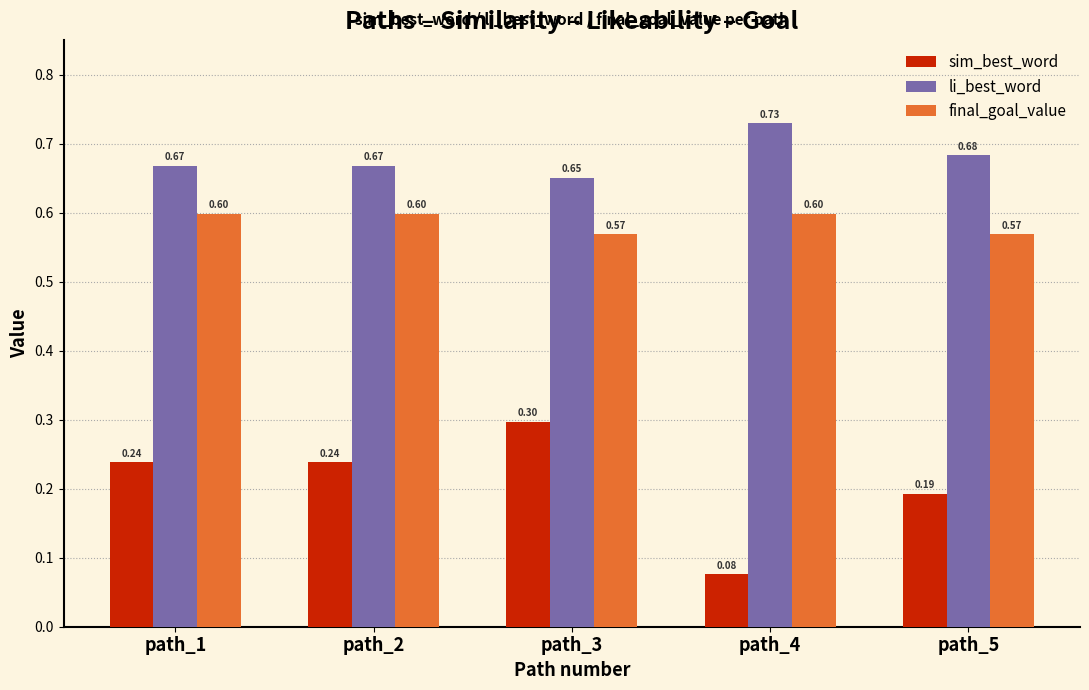

How many groups of bars are there?

5